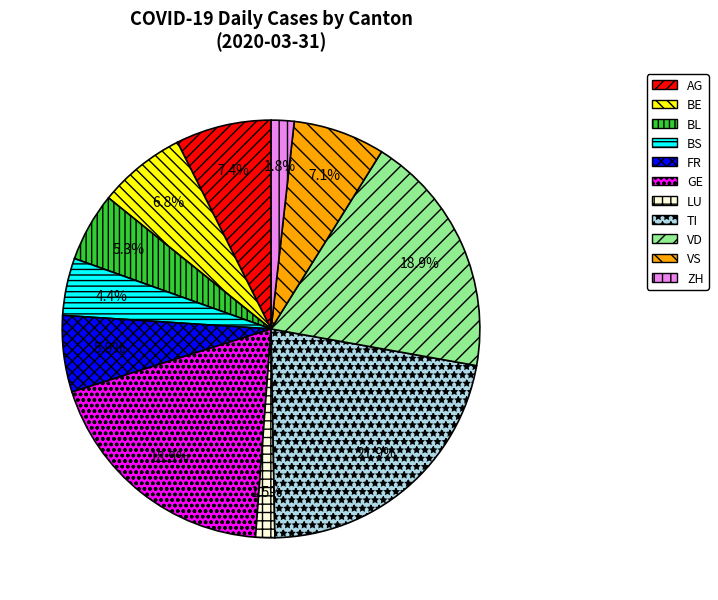

Is there any slice that represents more than half of the pie?

No